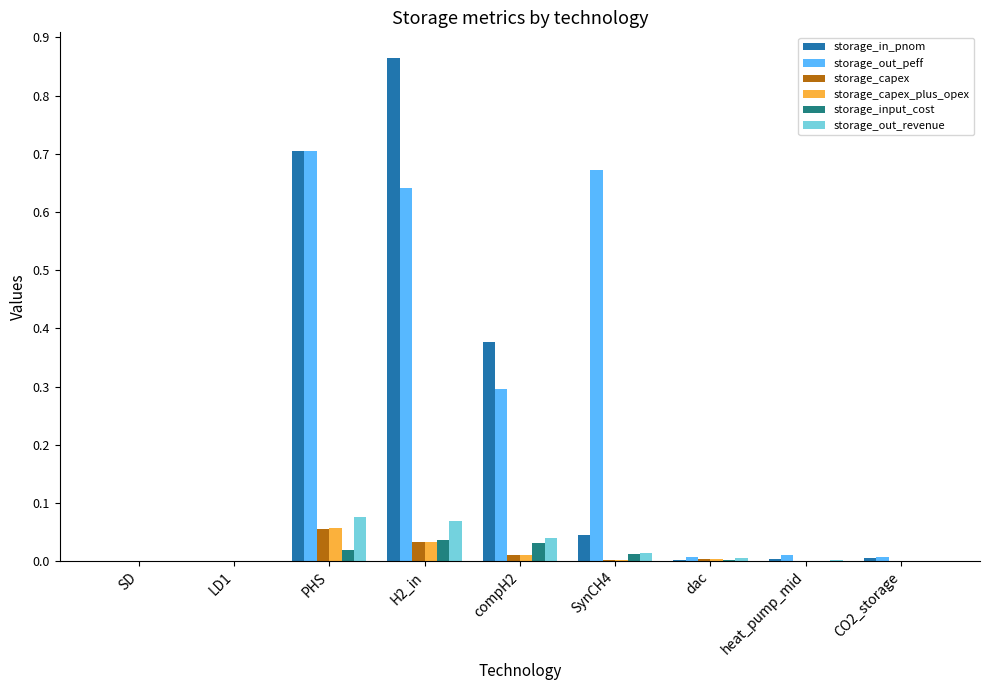

Which series changed the most between PHS and dac?

storage_in_pnom